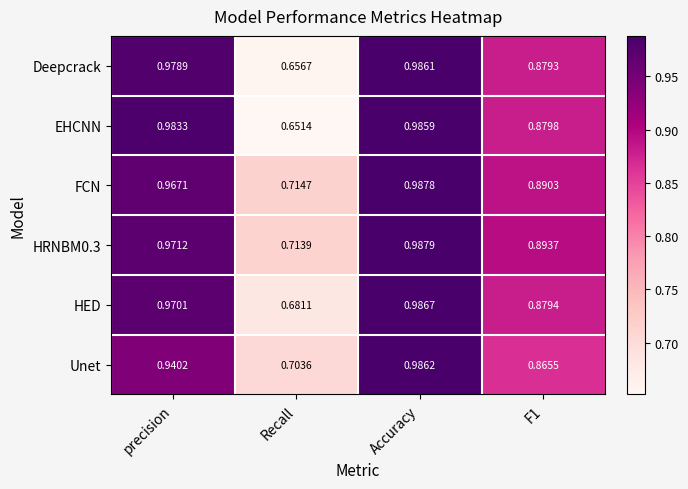

Which series has the widest spread of values?

EHCNN